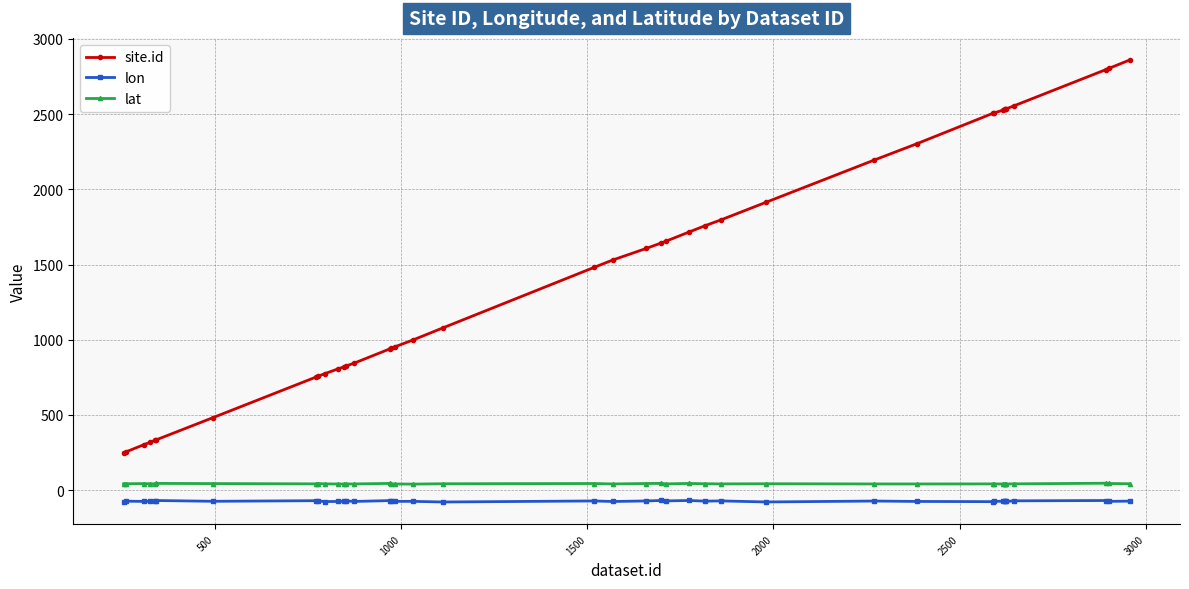

Which series has the largest range (max minus min)?

site.id